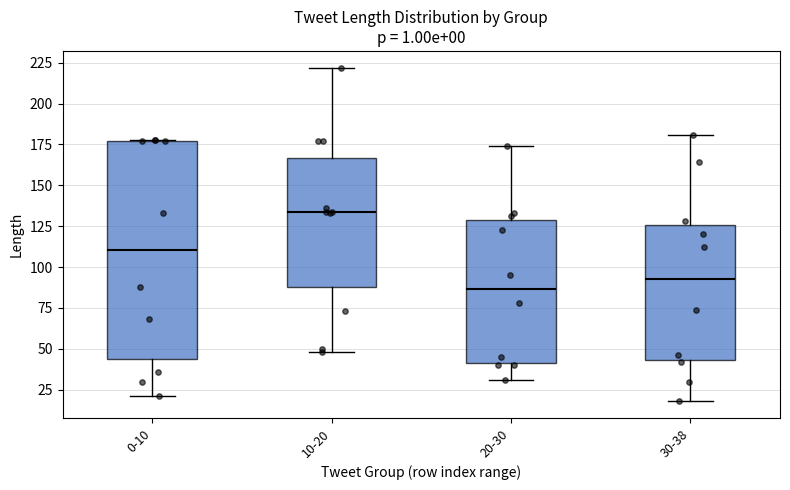

Reading left to right, read every box against the y-axis: the position of its median line, the range the box covers, and the ends of its whiskers. The values are not printed on the chart, so give them approximately, as read against the axis.

0-10: median 110, box 45 to 175, whiskers 20 to 180
10-20: median 135, box 90 to 165, whiskers 50 to 220
20-30: median 85, box 40 to 130, whiskers 30 to 175
30-38: median 95, box 45 to 125, whiskers 20 to 180